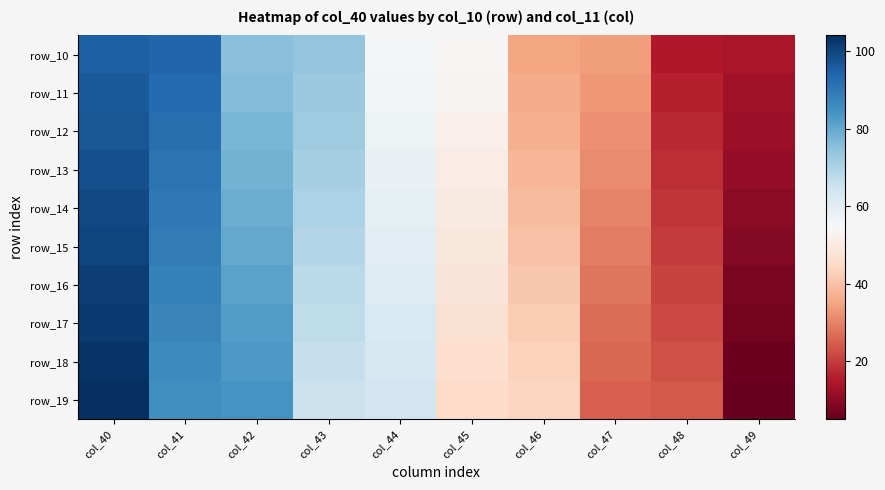

Count the number of categories in the chart.

10